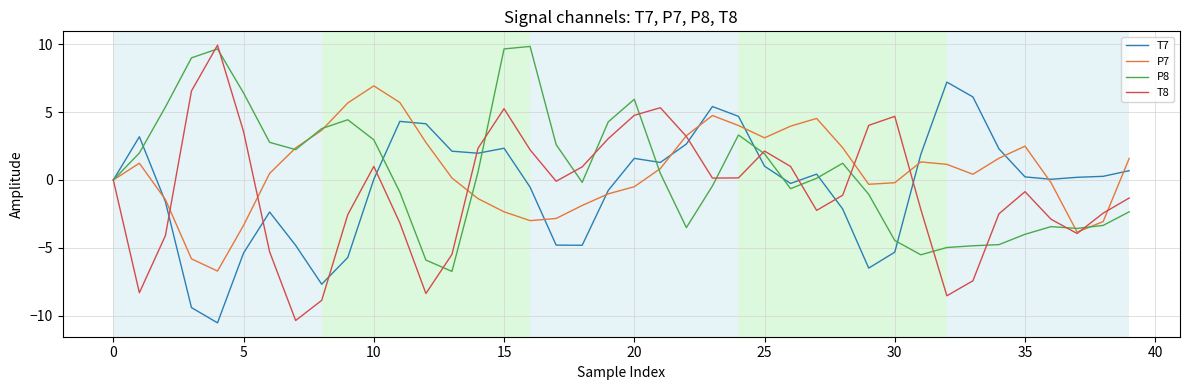

Which series has the widest spread of values?

T8